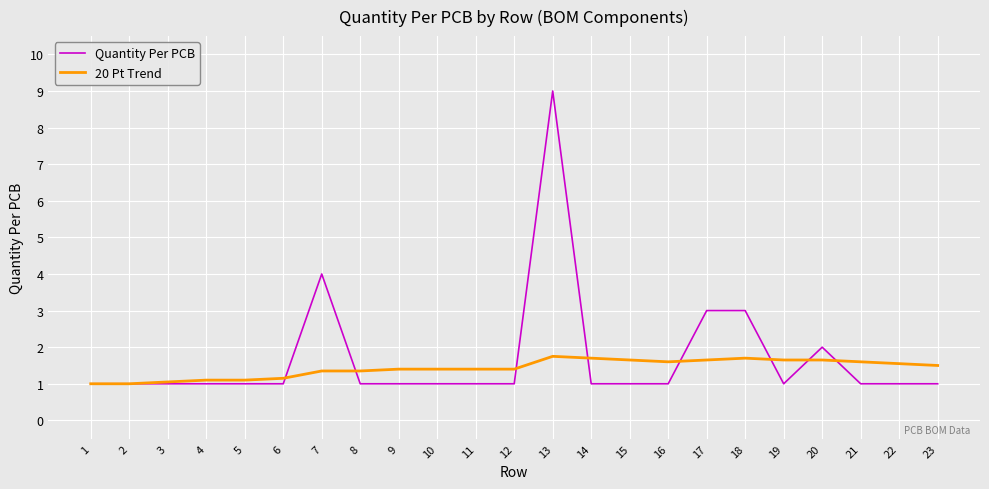

At which category is the sum across all series the highest?

13